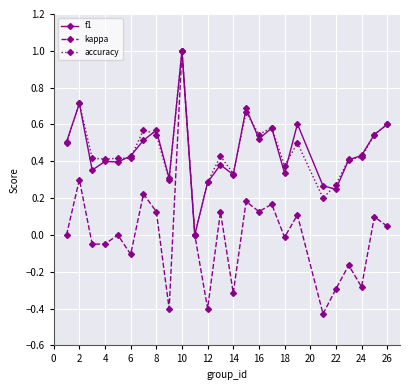

What is the greatest value displayed?

1.0